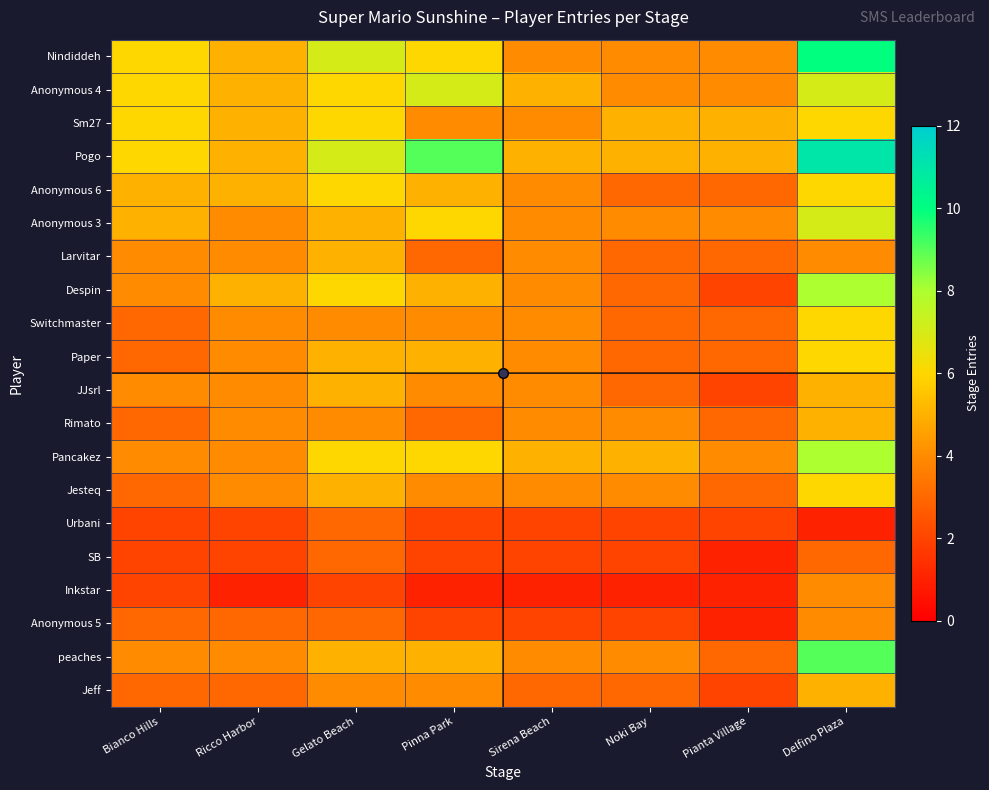

How many distinct data groups are displayed?

20